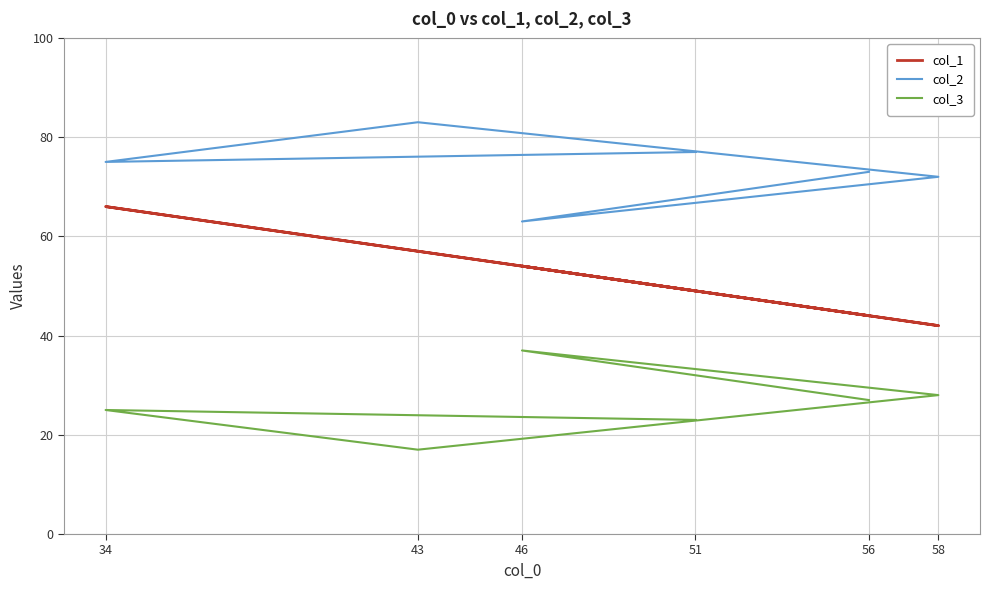

Reading left to right, transcribe all the data shown in this chart.

col_1: 49	66	57	42	54	44
col_2: 77	75	83	72	63	73
col_3: 23	25	17	28	37	27